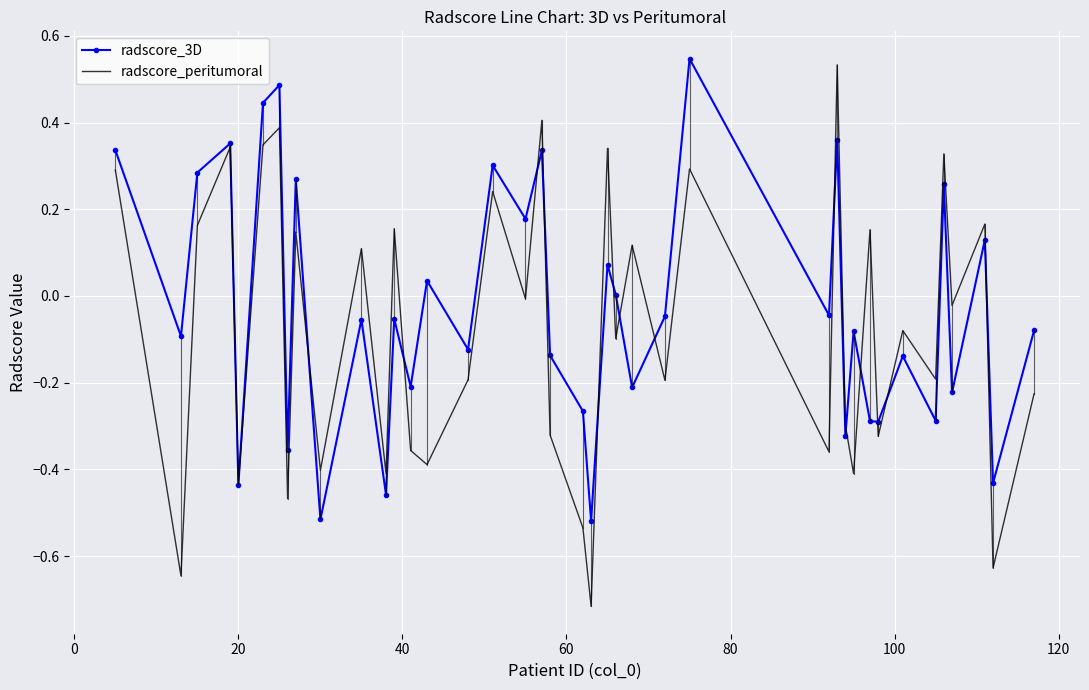

Which series has the widest spread of values?

radscore_peritumoral